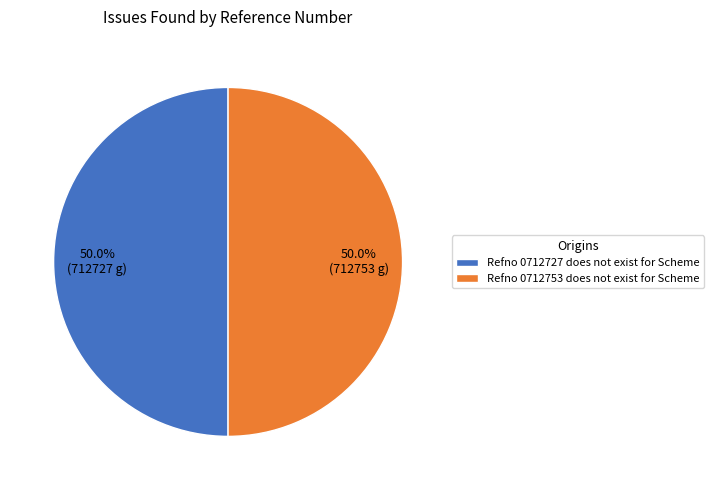

What is the ratio of the value at Refno 0712753 does not exist for Scheme to the value at Refno 0712727 does not exist for Scheme?

1.0